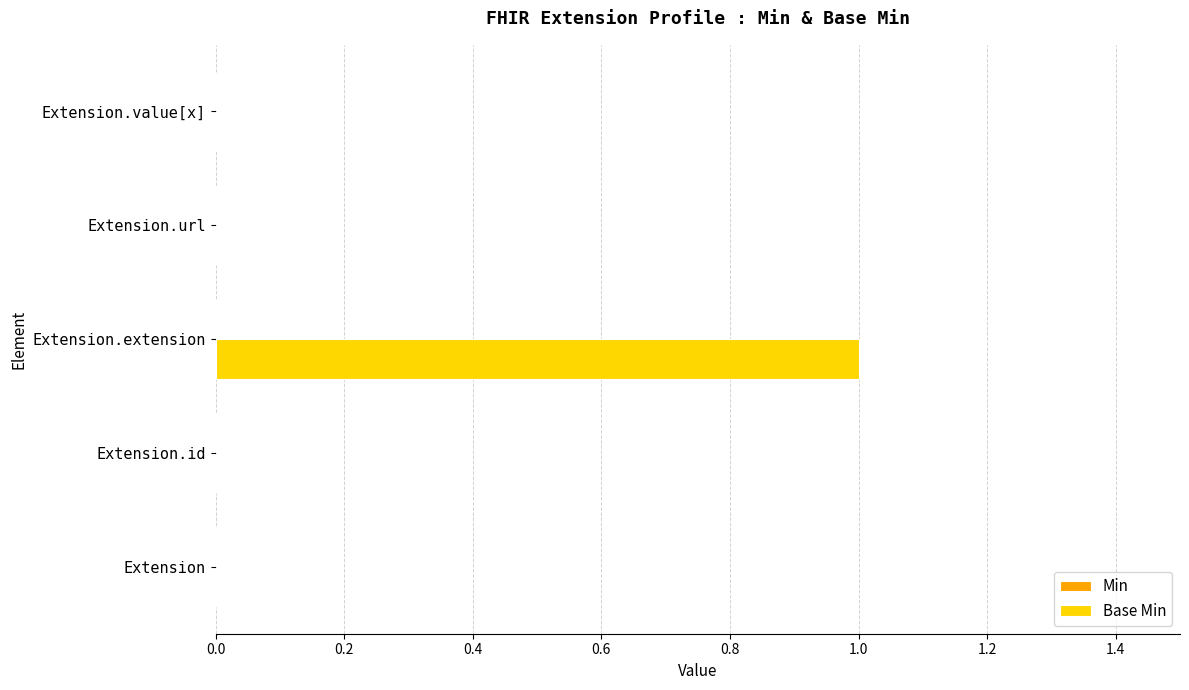

Are the bars horizontal?

Yes